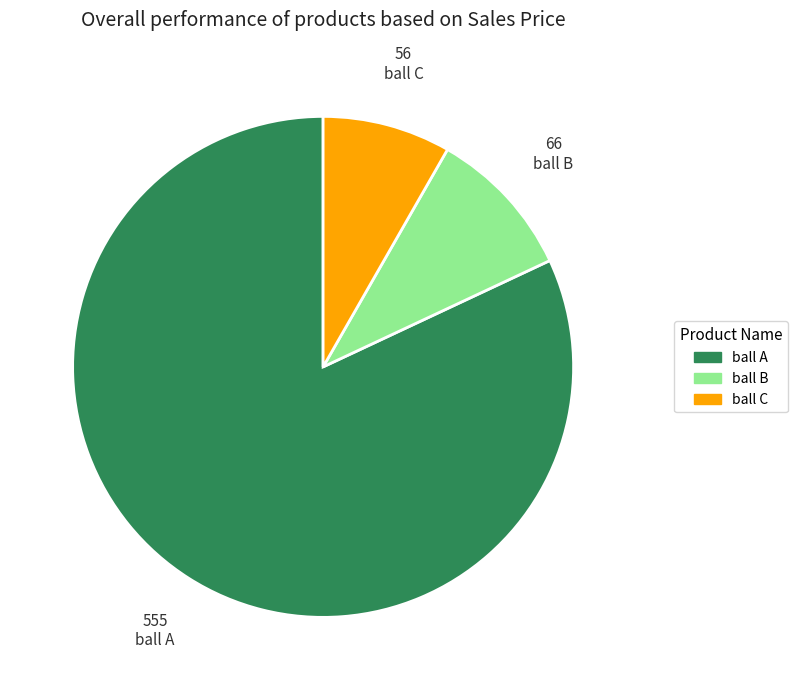

Is it true that ball C is 8% of the pie?

True